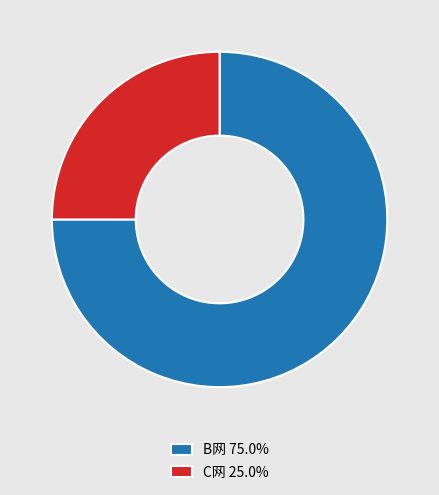

Combined, do B网 75.0% and C网 25.0% account for over 50%?

Yes